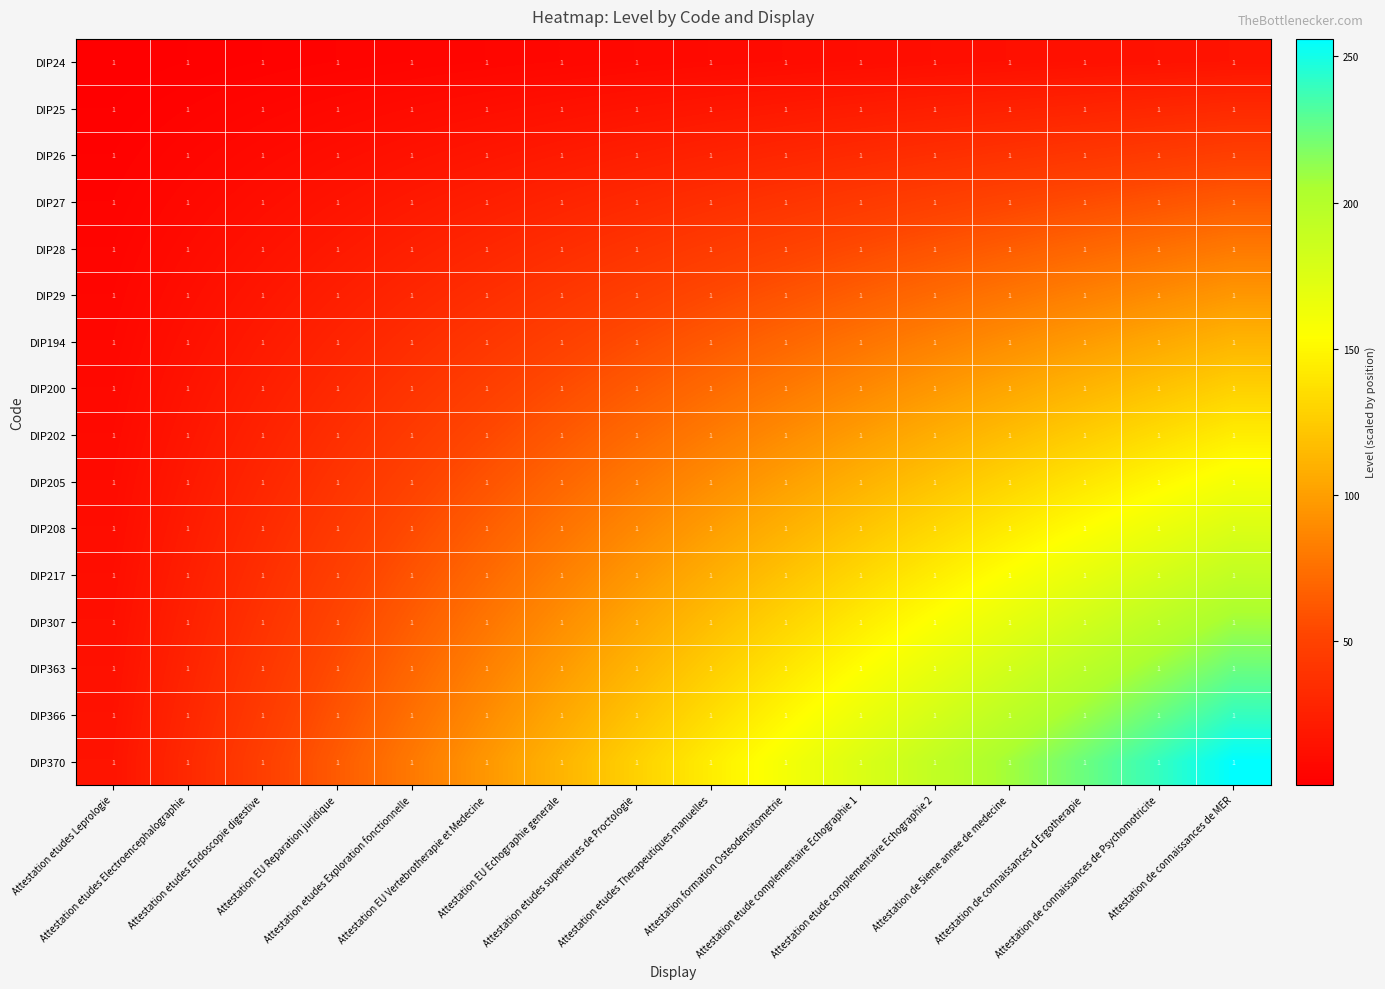

Where is DIP24 nearest to the value 8?

Attestation etudes superieures de Proctologie